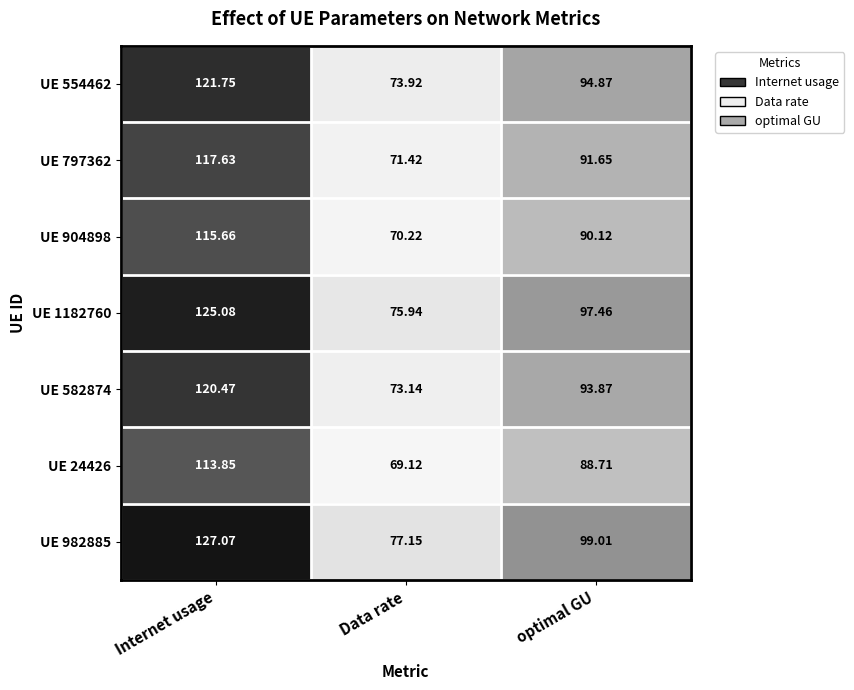

Where is UE 797362 nearest to the value 94?

optimal GU